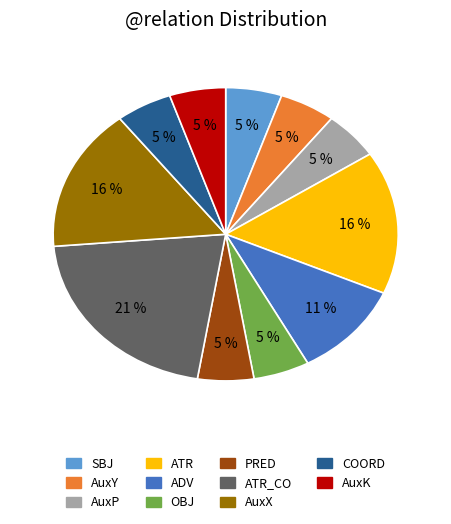

To the nearest percent, what portion does COORD represent?

5%